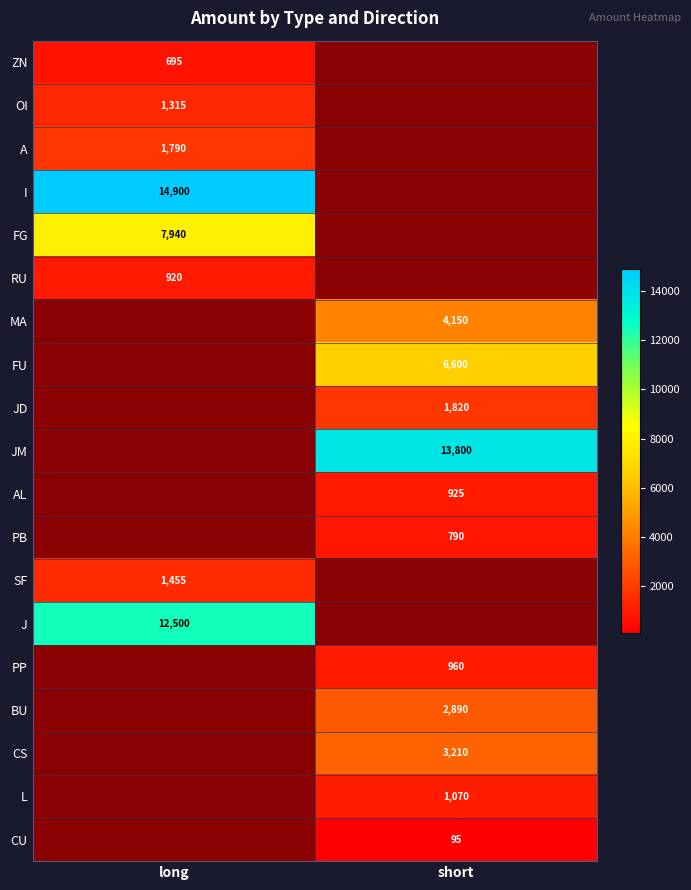

True or false: L has a value of 1621.2 at short.

False